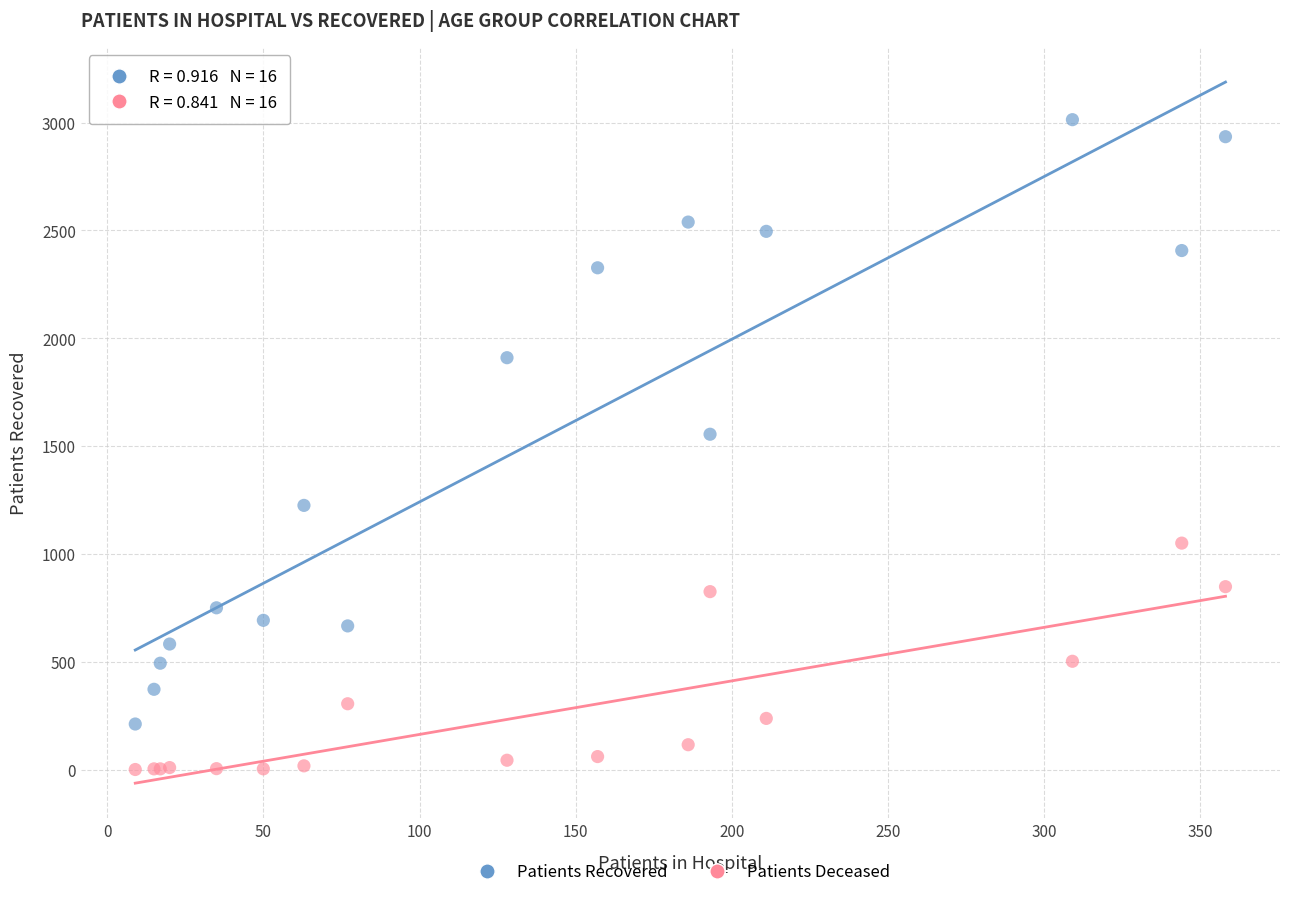

In the Patients Recovered series, what Y value is closest to 1612?

1555